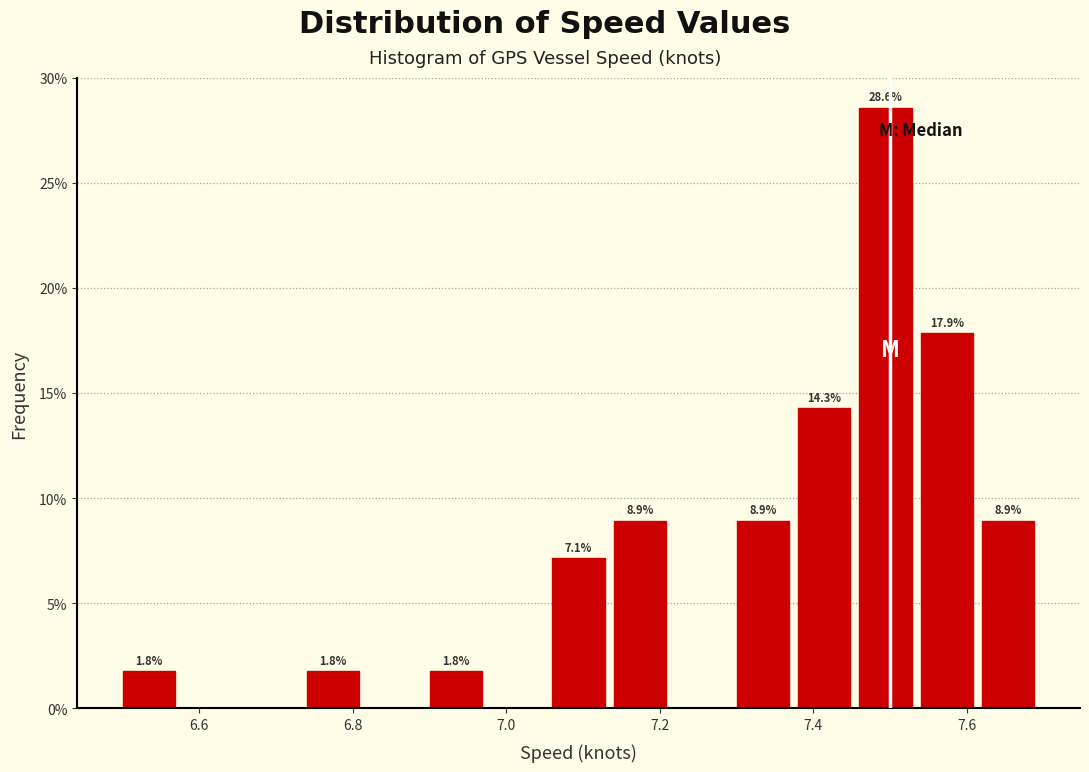

Over which range of the x-axis is the bar tallest?

7.46 to 7.54